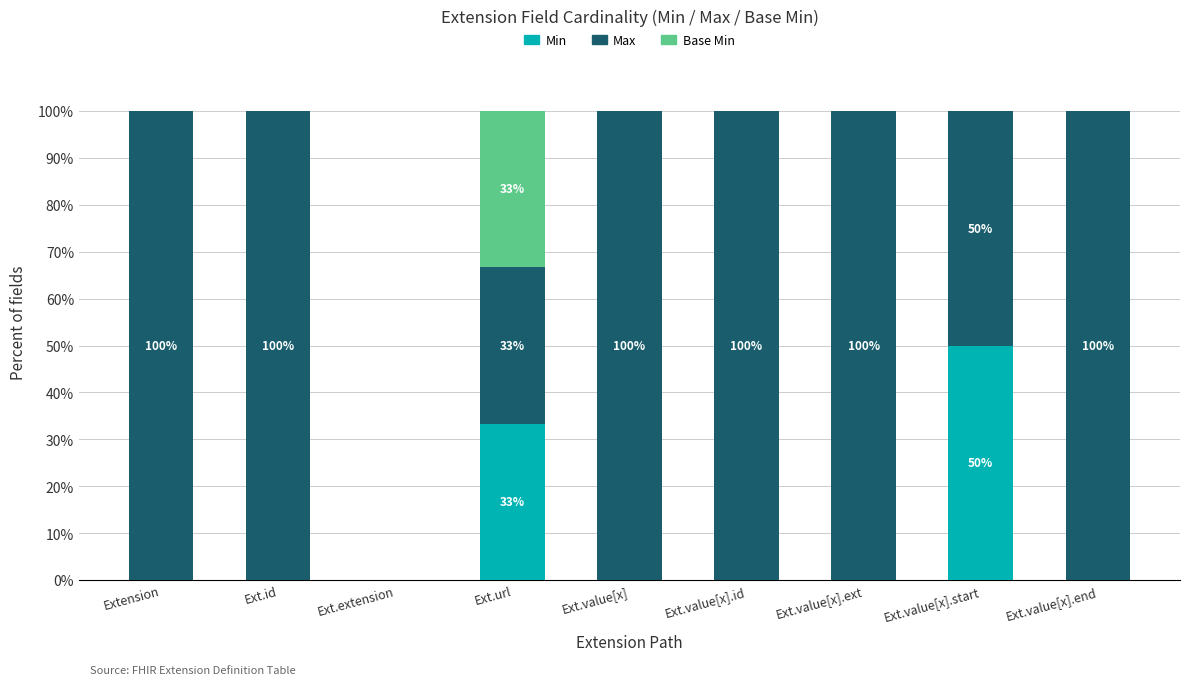

What is the sum of all Min values?

83.3